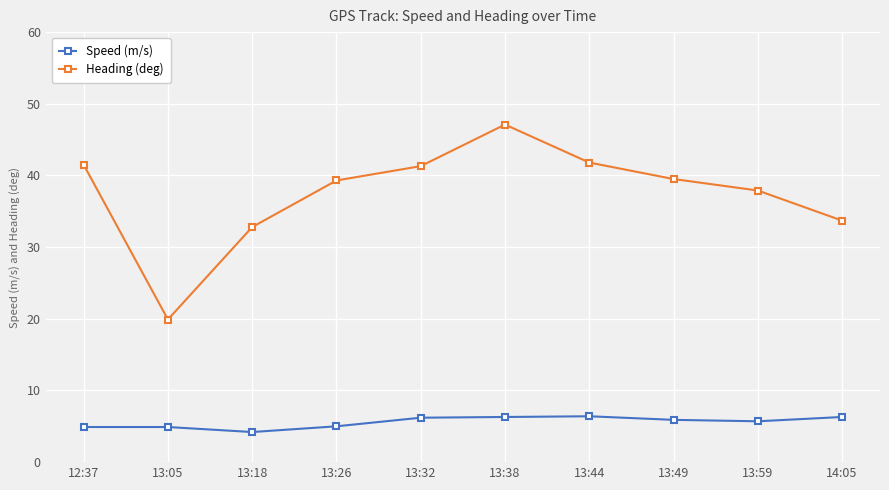

Is the value of Heading (deg) at 12:37 greater than the value of Speed (m/s) at 13:32?

Yes